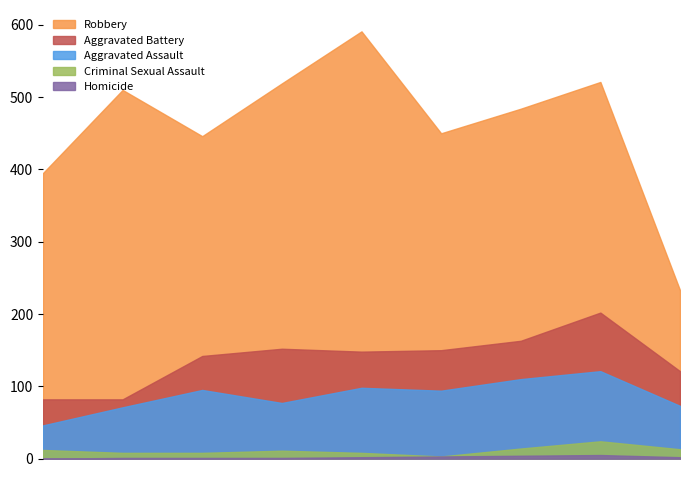

Which category has the highest value in the Aggravated Assault series?

2022